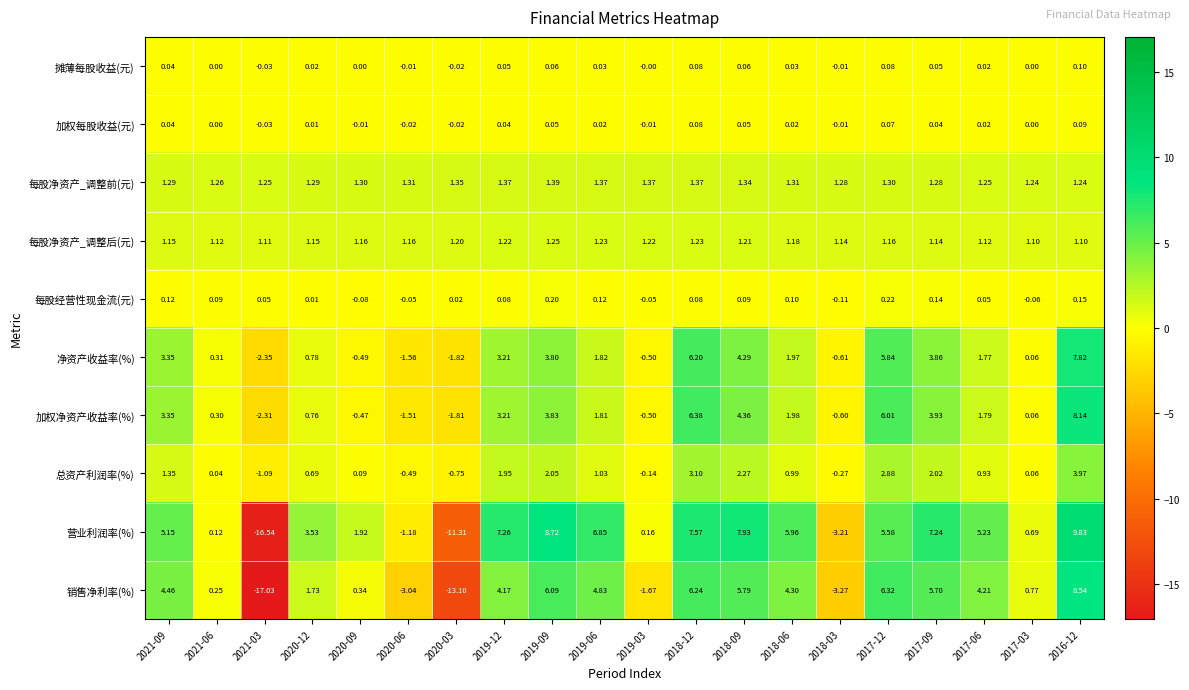

What is the minimum value shown in the chart?

-17.0